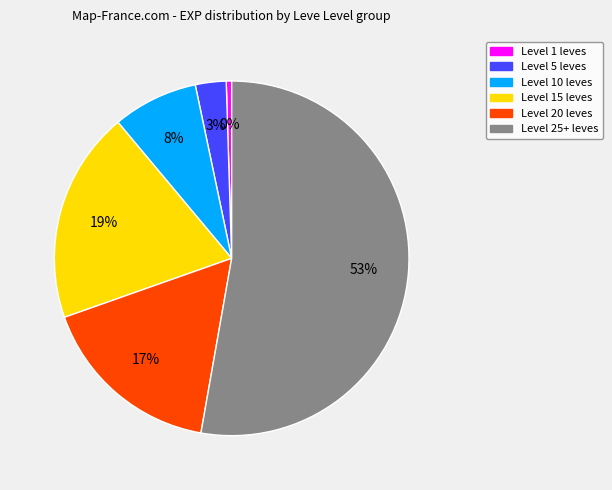

Is there any slice that represents more than half of the pie?

Yes